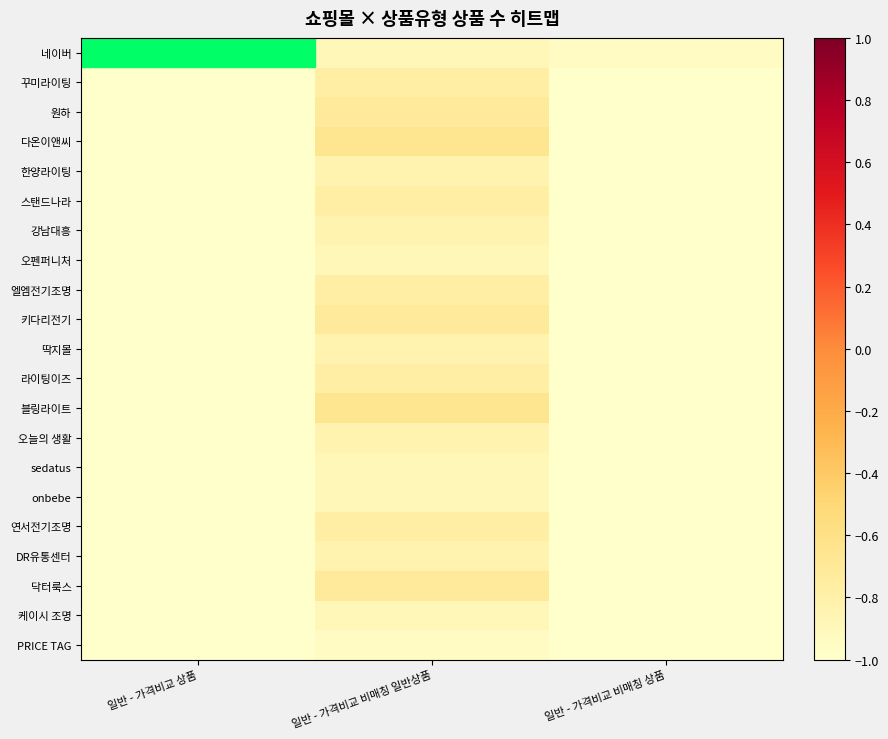

At how many categories does at least one series exceed 0?

1